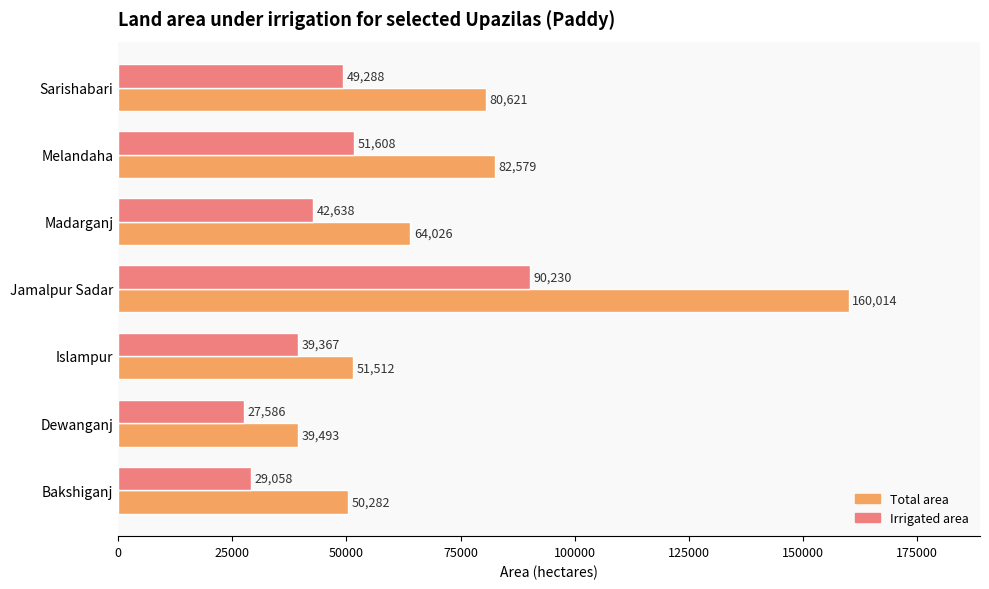

What is the sum of the Total area values at Bakshiganj and Melandaha?

132861